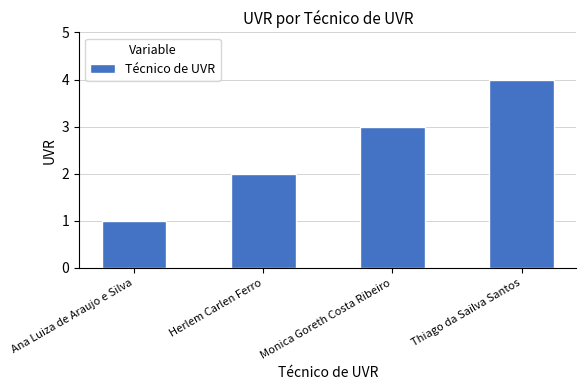

What is the smallest value displayed?

1